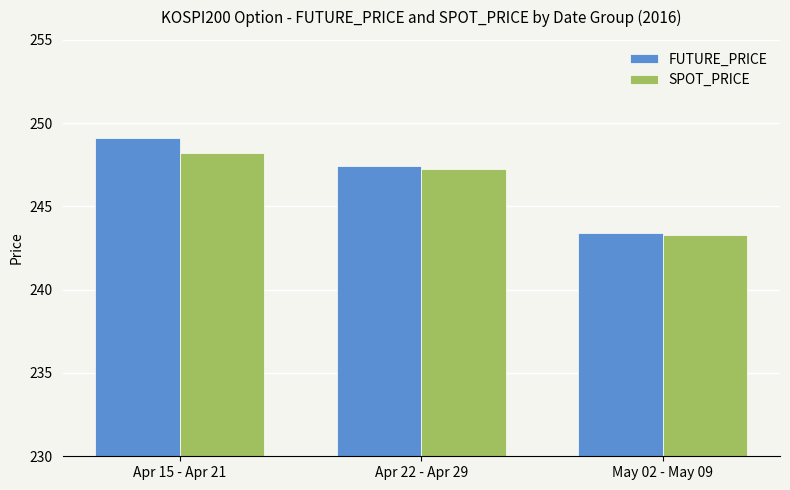

What is the average value of the FUTURE_PRICE series?

246.6